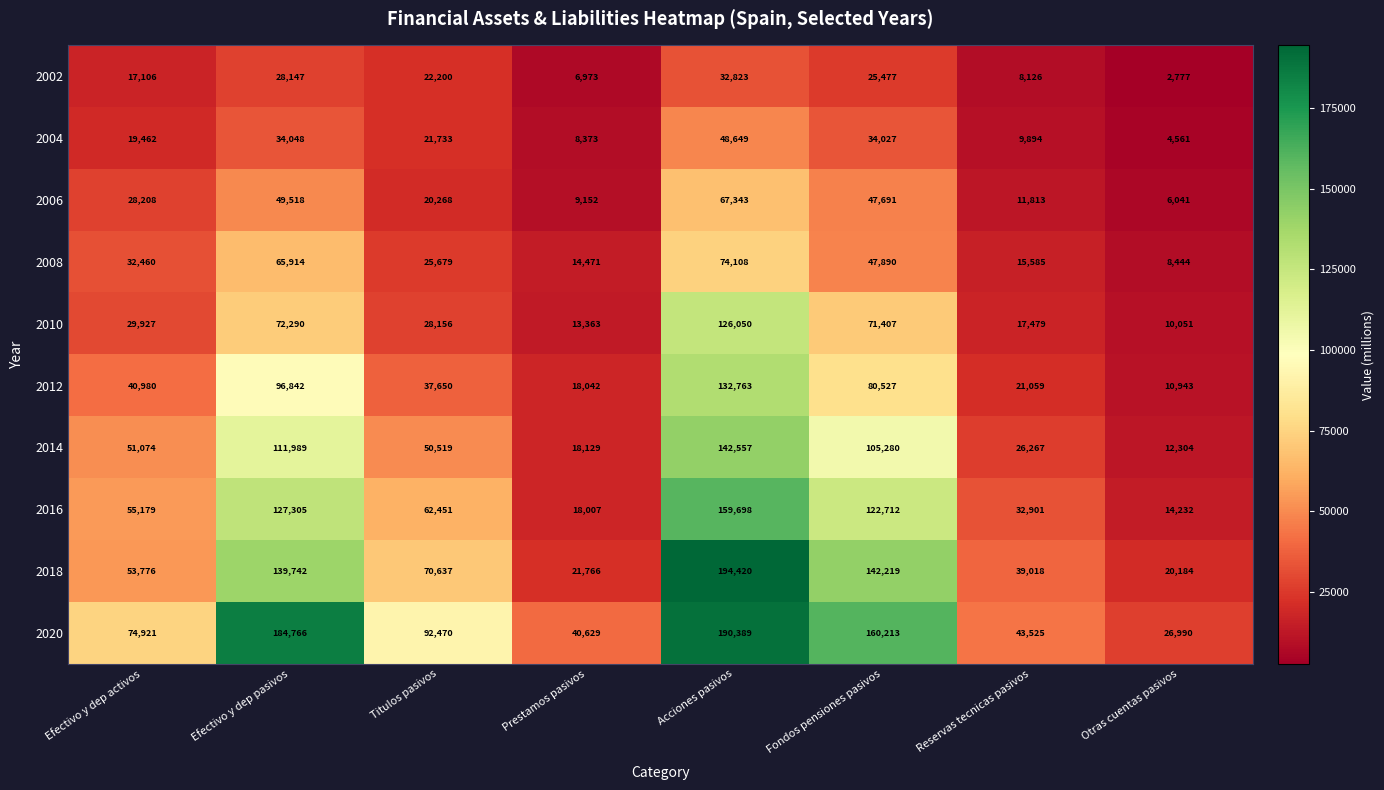

What is the sum of the 2016 values at Reservas tecnicas pasivos and Acciones pasivos?

192599